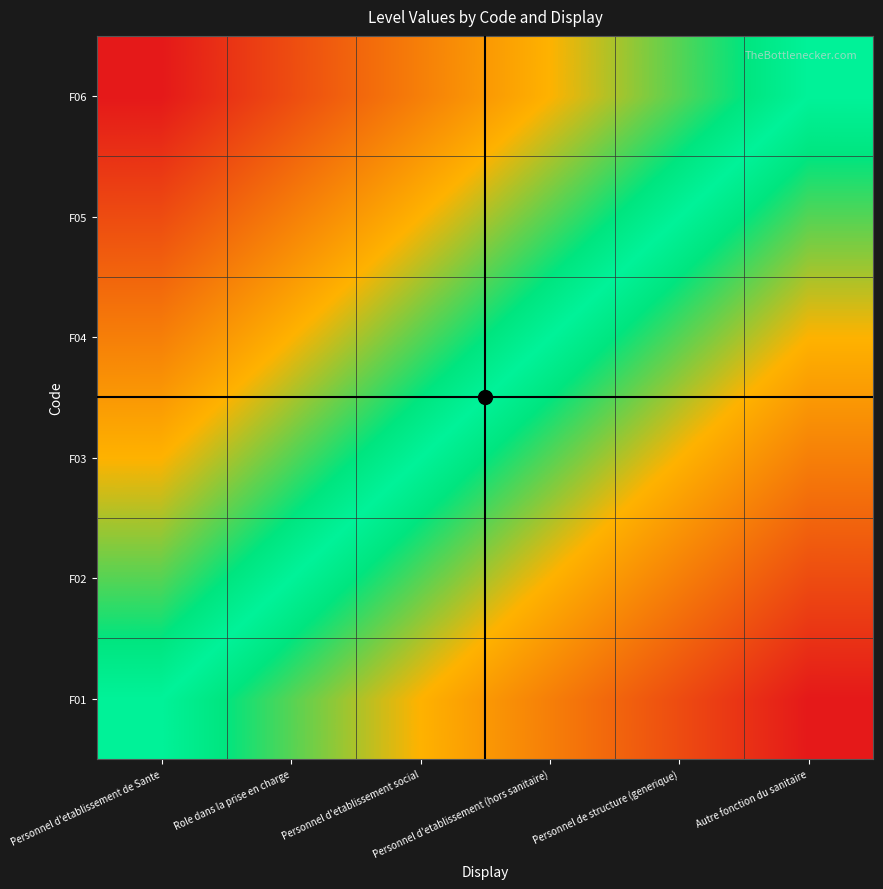

What is the total value across all series at Personnel d'etablissement (hors sanitaire)?

2.7